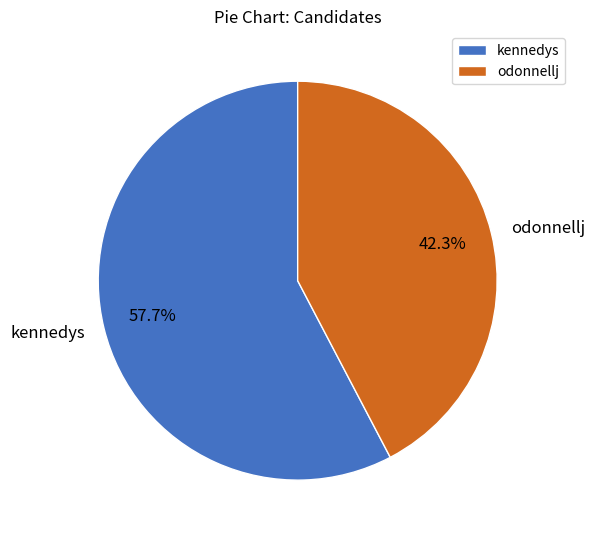

Count the number of slices in the pie.

2